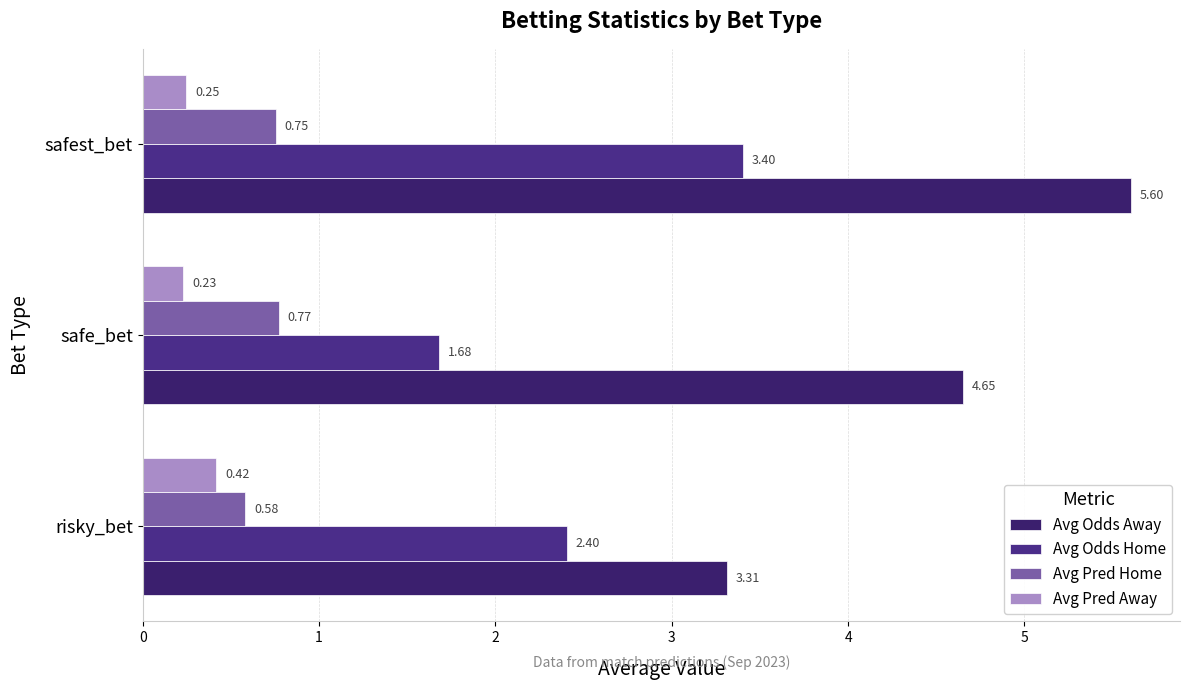

How many series are shown in this chart?

4